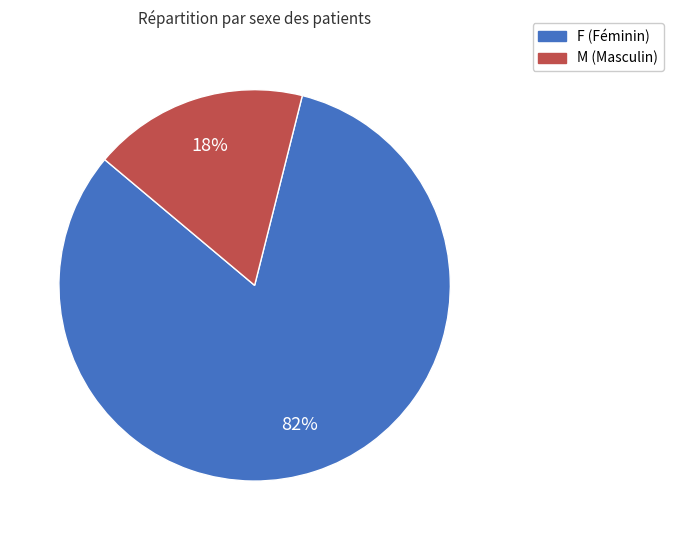

Approximately how many times larger is the value at F compared to M?

4.6